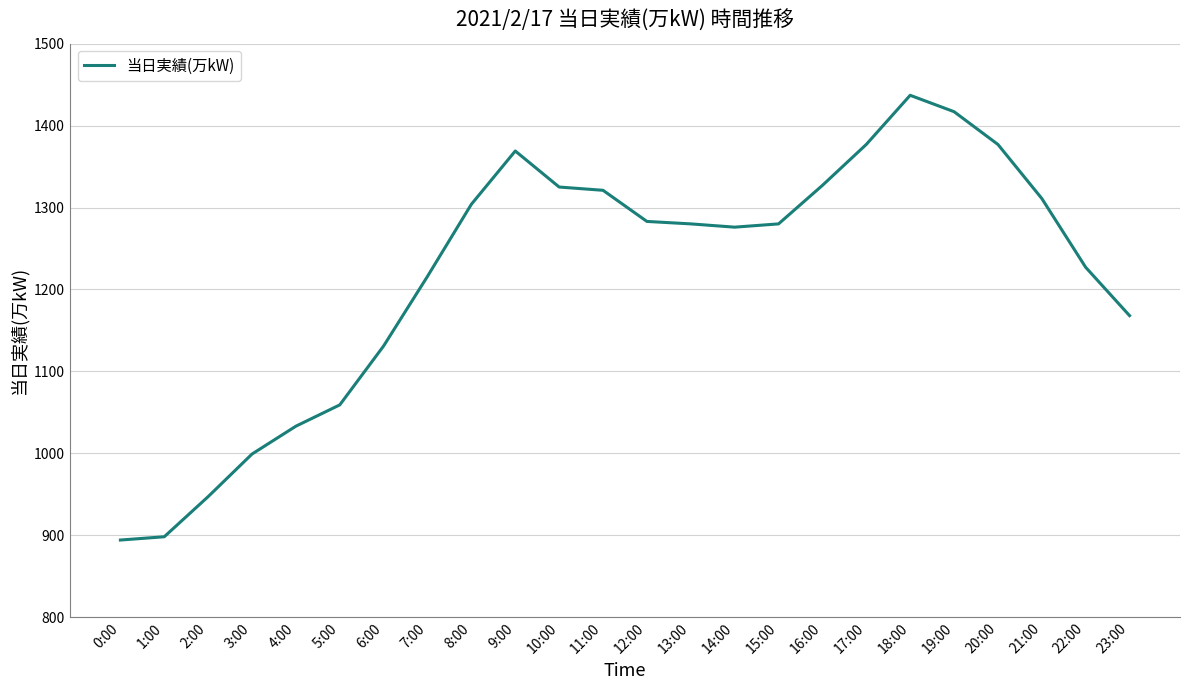

What is the difference between the maximum and minimum values?

543